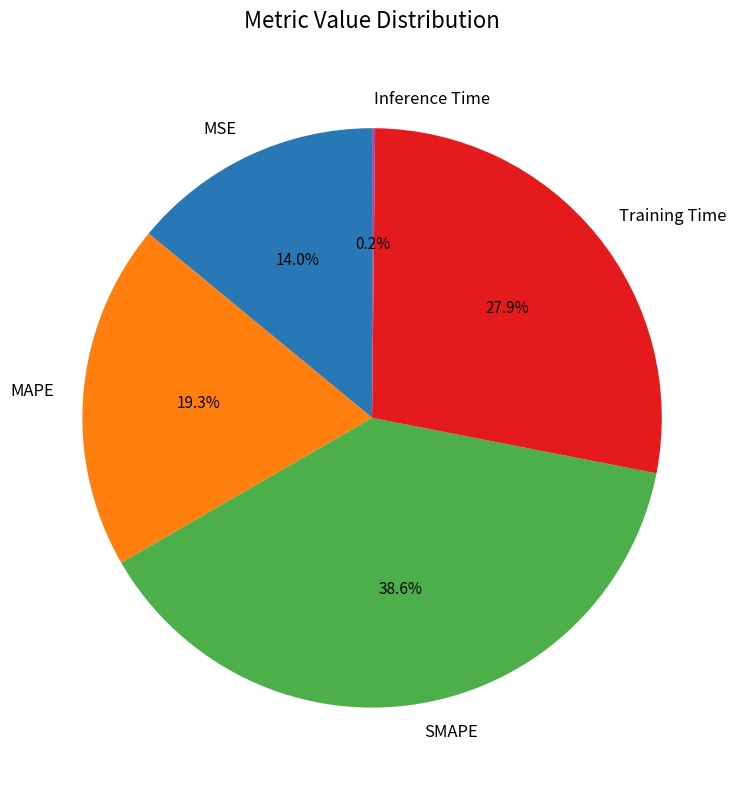

What is the largest slice in the pie chart?

SMAPE